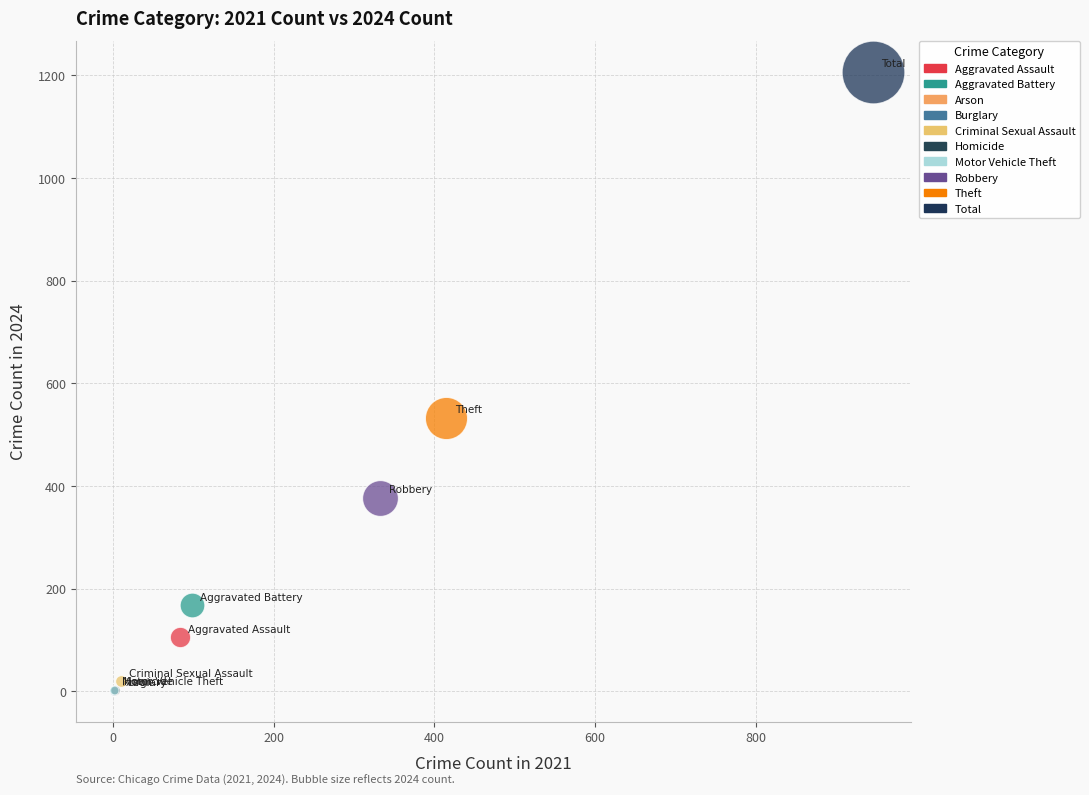

Which series reaches the maximum Y coordinate?

Total